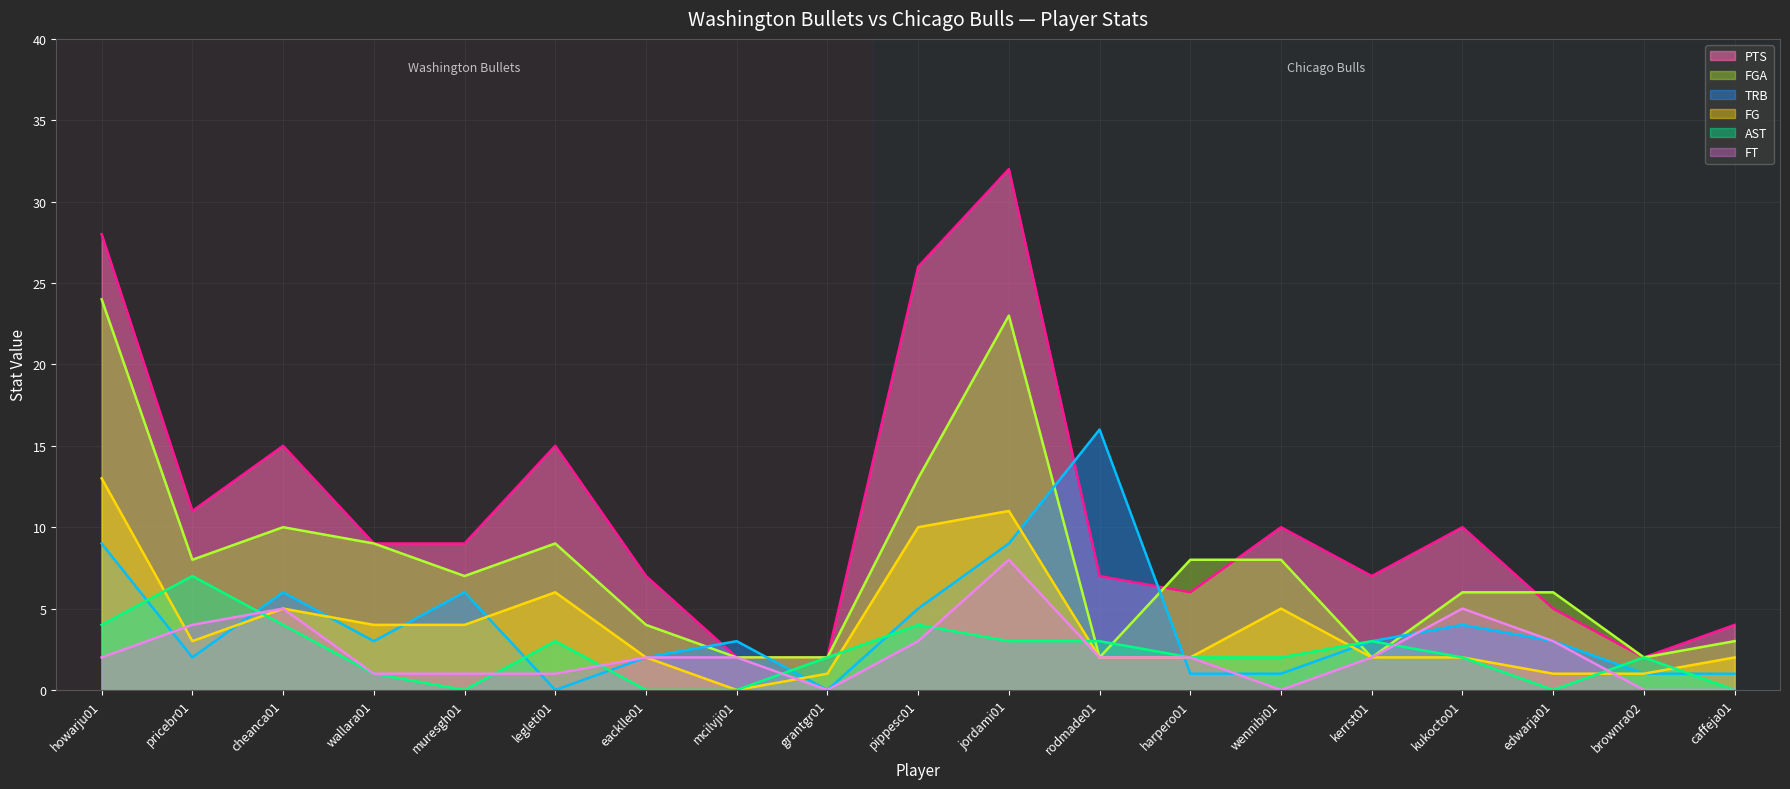

Which category has the highest value in the TRB (line) series?

rodmade01